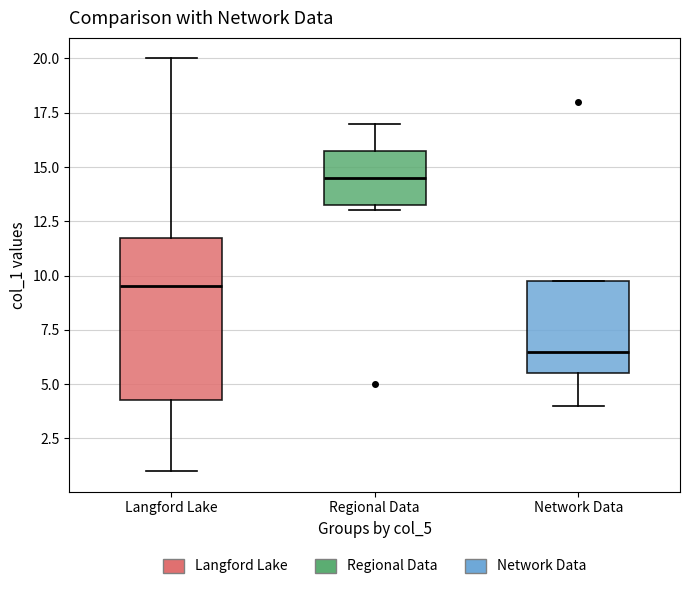

Where does the median line of the box for Regional Data sit on the y-axis? The values are not printed on the chart, so give them approximately, as read against the axis.

14.5